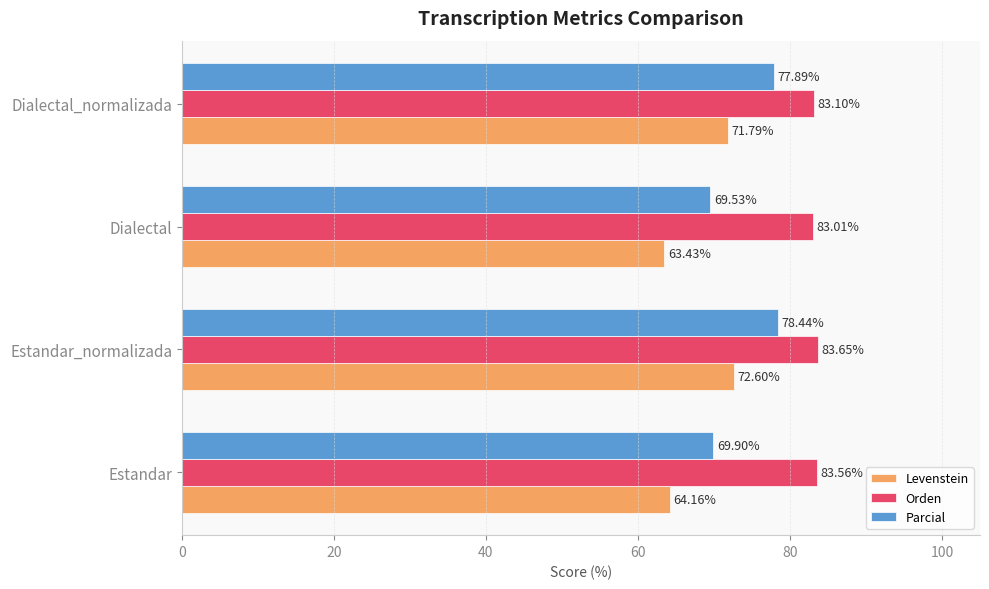

Rank the categories by Levenstein value from highest to lowest.

Estandar_normalizada, Dialectal_normalizada, Estandar, Dialectal